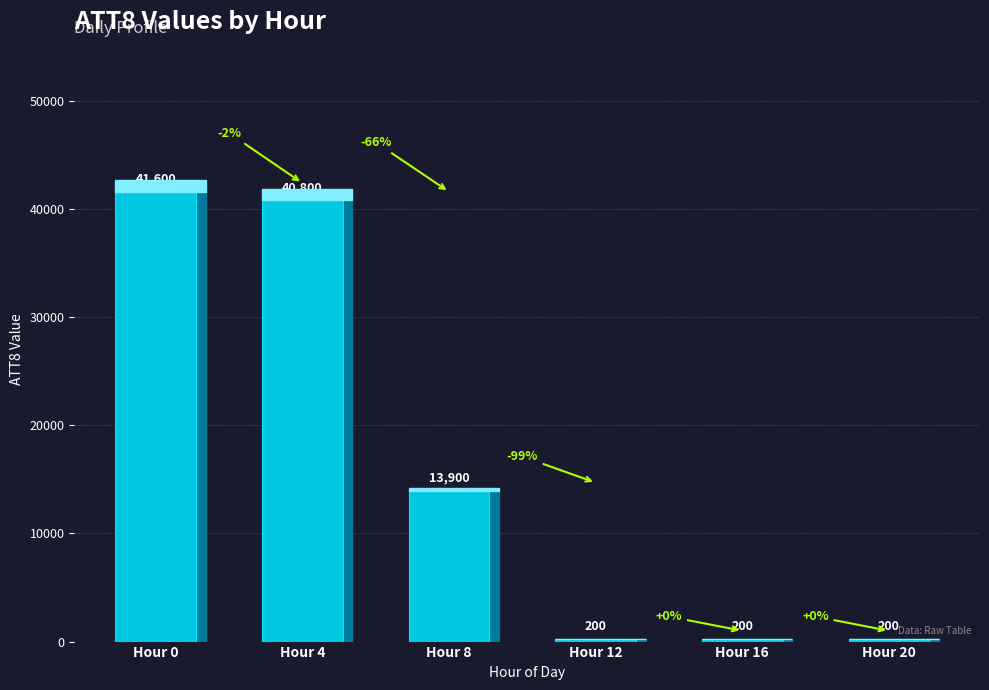

Reading left to right, what are all the values shown in this chart?

41600	40800	13900	200	200	200